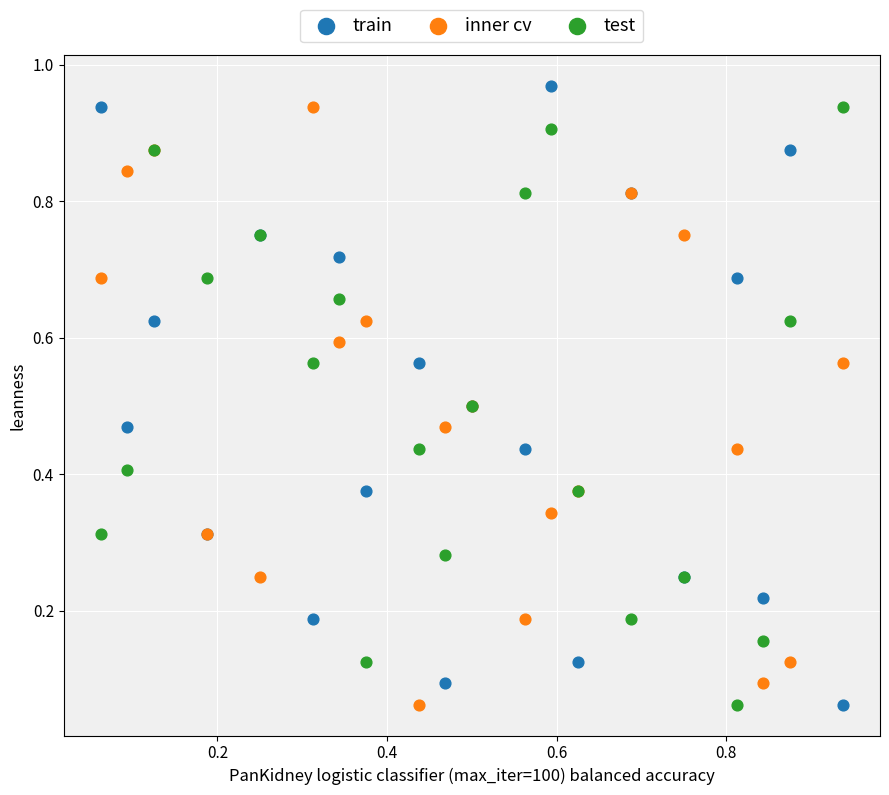

What are all the series names shown in the legend?

train, inner cv, test